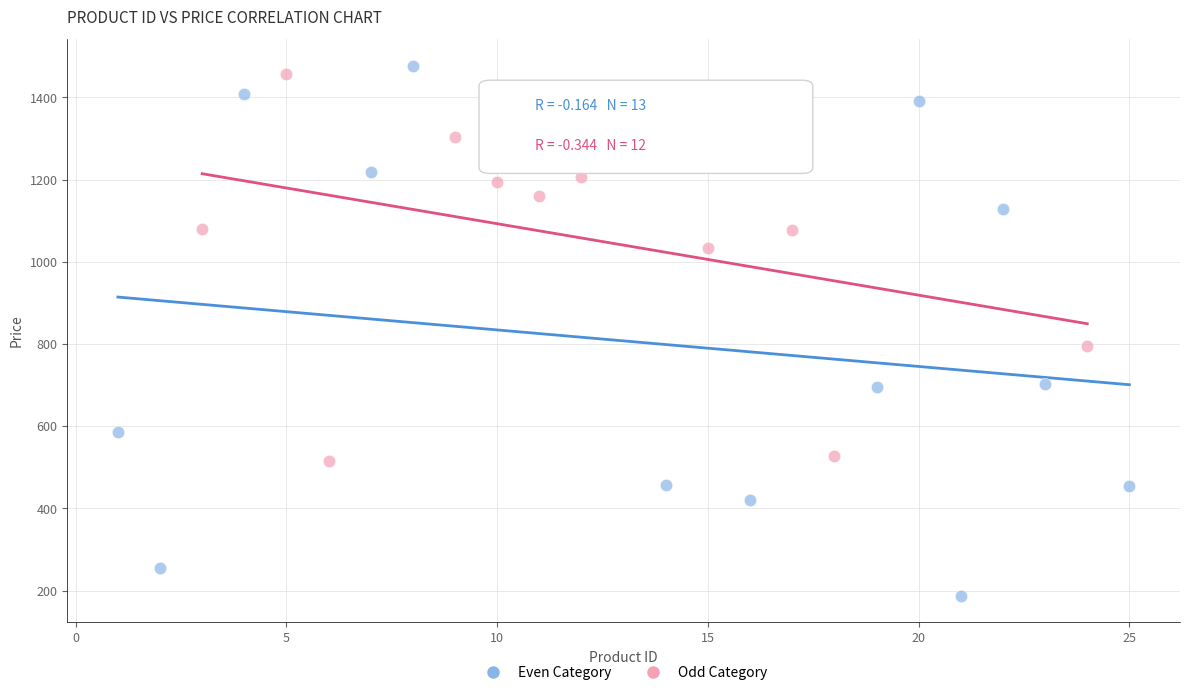

Which series contains the lowest Y value?

Even Category